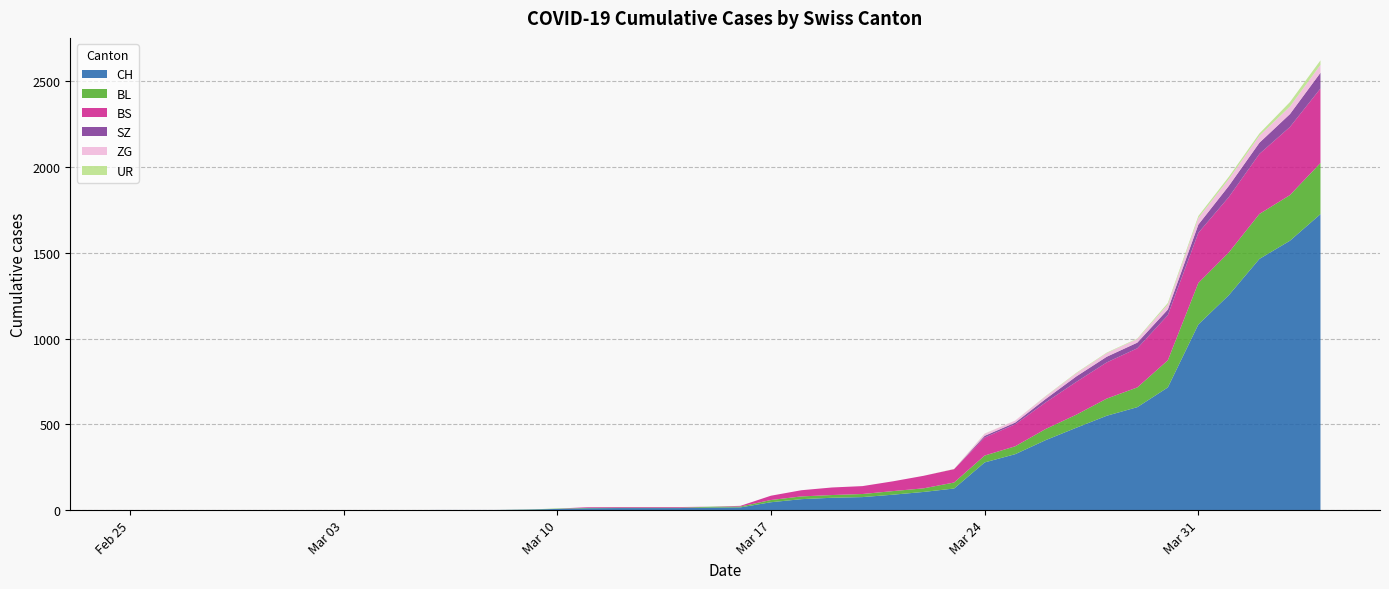

Reading right to left, what are all the values shown in this chart?

CH: 39=1725	38=1570	37=1464	36=1253	35=1082	34=715	33=600	32=550	31=480	30=408	29=326	28=278	27=126	26=106	25=90	24=76	23=72	22=64	21=46	20=16	19=15	18=12	17=12	16=12	15=11	14=7	13=3	12=1	11=1	10=1	9=0	8=0	7=0	6=0	5=0	4=0	3=0	2=0	1=0	0=0
BL: 39=298	38=266	37=262	36=249	35=242	34=158	33=115	32=100	31=76	30=65	29=46	28=40	27=35	26=21	25=21	24=18	23=16	22=16	21=13	20=5	19=5	18=2	17=2	16=2	15=2	14=2	13=1	12=0	11=0	10=0	9=0	8=0	7=0	6=0	5=0	4=0	3=0	2=0	1=0	0=0
BS: 39=434	38=397	37=350	36=323	35=292	34=263	33=228	32=211	31=191	30=155	29=128	28=105	27=78	26=73	25=57	24=46	23=44	22=36	21=25	20=4	19=0	18=4	17=4	16=4	15=4	14=0	13=0	12=0	11=0	10=0	9=0	8=0	7=0	6=0	5=0	4=0	3=0	2=0	1=0	0=0
ZG: 39=46	38=44	37=41	36=40	35=39	34=29	33=21	32=21	31=18	30=15	29=12	28=12	27=0	26=0	25=0	24=0	23=0	22=0	21=0	20=0	19=0	18=0	17=0	16=0	15=0	14=0	13=0	12=0	11=0	10=0	9=0	8=0	7=0	6=0	5=0	4=0	3=0	2=0	1=0	0=0
UR: 39=26	38=26	37=13	36=13	35=11	34=9	33=3	32=3	31=3	30=2	29=0	28=1	27=1	26=0	25=0	24=0	23=0	22=0	21=0	20=0	19=0	18=0	17=0	16=0	15=0	14=0	13=0	12=0	11=0	10=0	9=0	8=0	7=0	6=0	5=0	4=0	3=0	2=0	1=0	0=0
SZ: 39=92	38=75	37=65	36=65	35=48	34=33	33=33	32=33	31=32	30=20	29=10	28=10	27=0	26=0	25=0	24=0	23=0	22=0	21=0	20=0	19=0	18=0	17=0	16=0	15=0	14=0	13=0	12=0	11=0	10=0	9=0	8=0	7=0	6=0	5=0	4=0	3=0	2=0	1=0	0=0